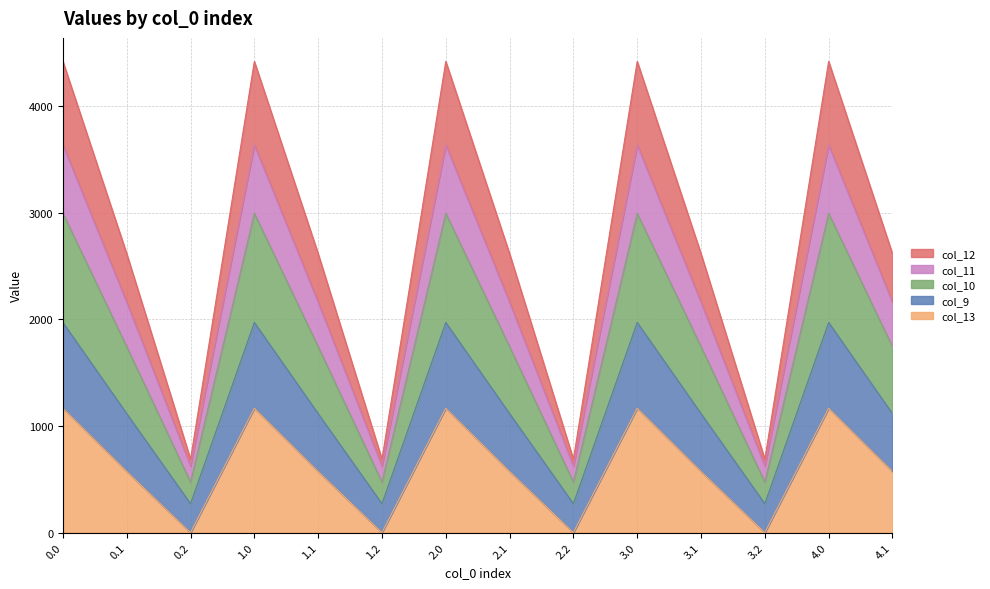

The value of col_13 at 1.0 is 1167.2. True or false?

True